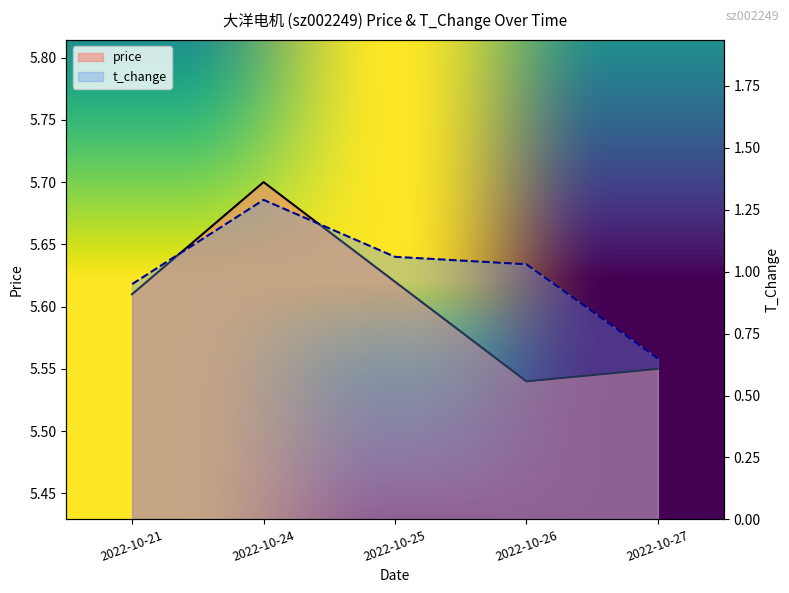

Which series has the largest total across all categories?

price